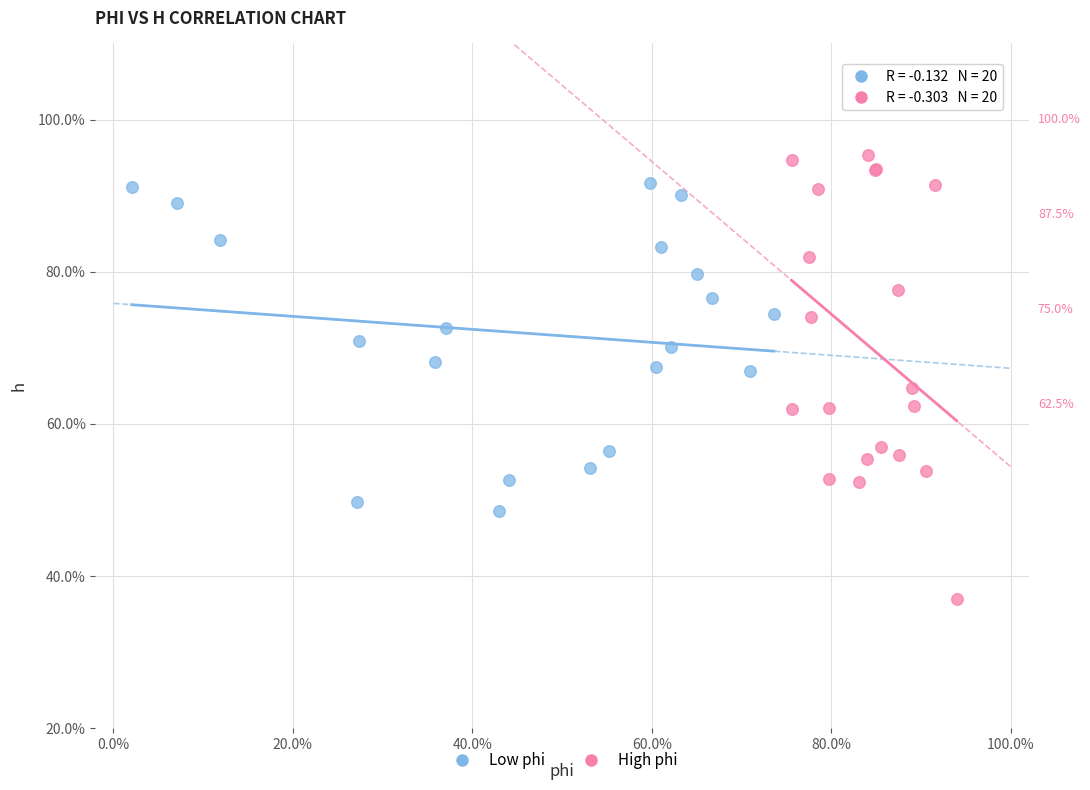

Which series has the widest spread of Y values?

High phi